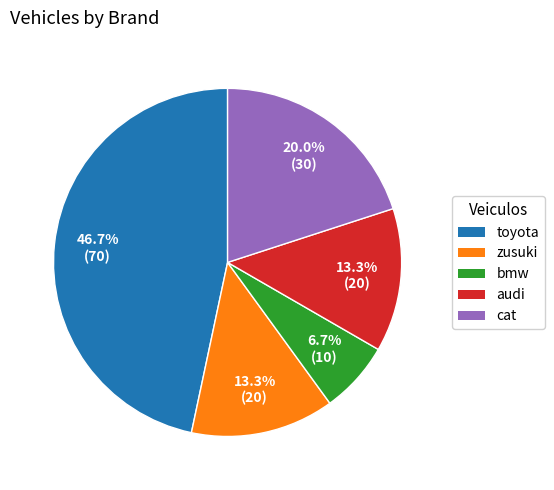

Does zusuki represent more than half of the total?

No